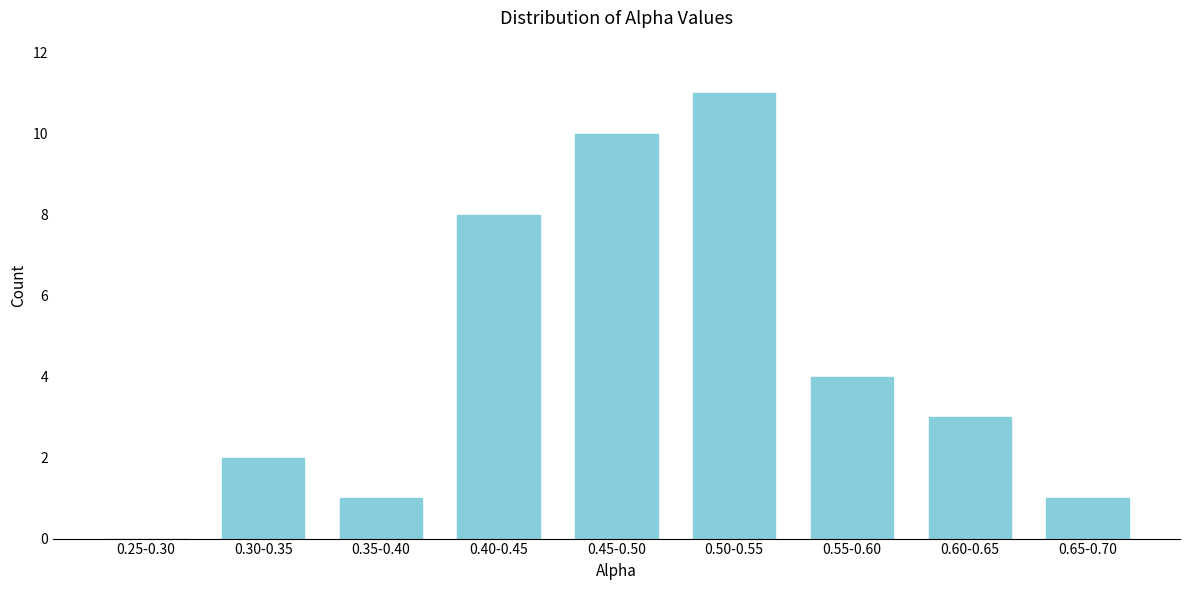

Reading left to right, extract all data points from this chart.

0.25-0.30=0	0.30-0.35=2	0.35-0.40=1	0.40-0.45=8	0.45-0.50=10	0.50-0.55=11	0.55-0.60=4	0.60-0.65=3	0.65-0.70=1